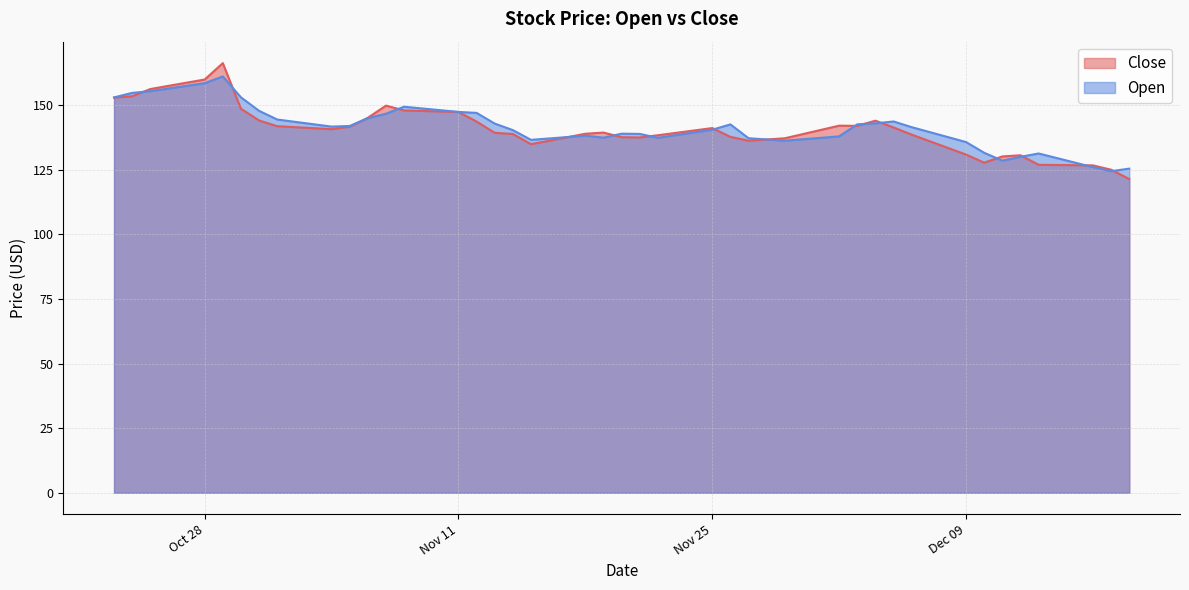

List the series in order of their overall mean, highest first.

Open, Close